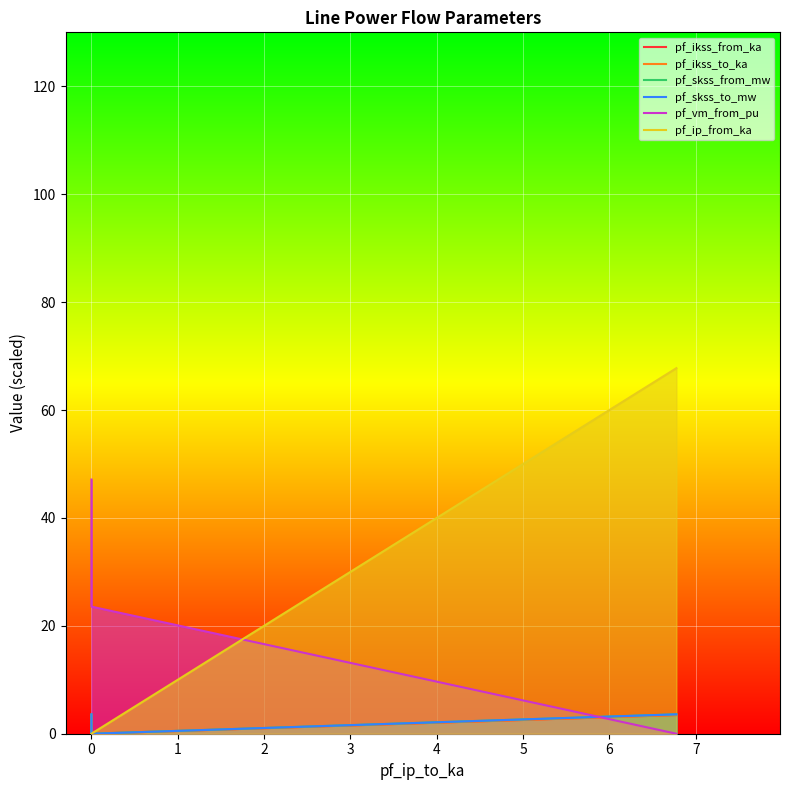

What is the difference between the maximum and minimum values in the pf_vm_from_pu series?

47.1